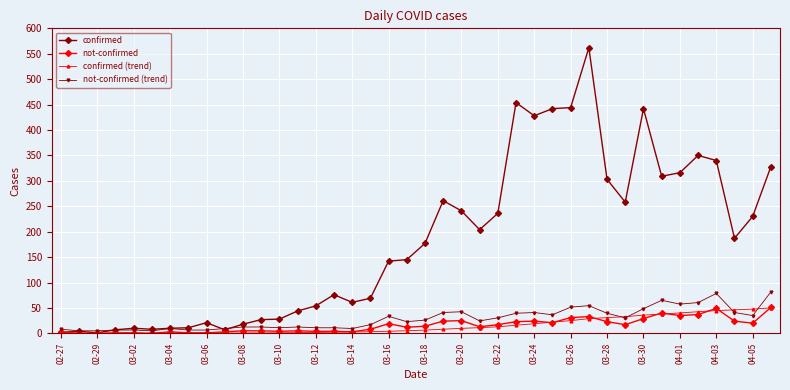

True or false: confirmed has more than 1 points higher than both neighbors.

True